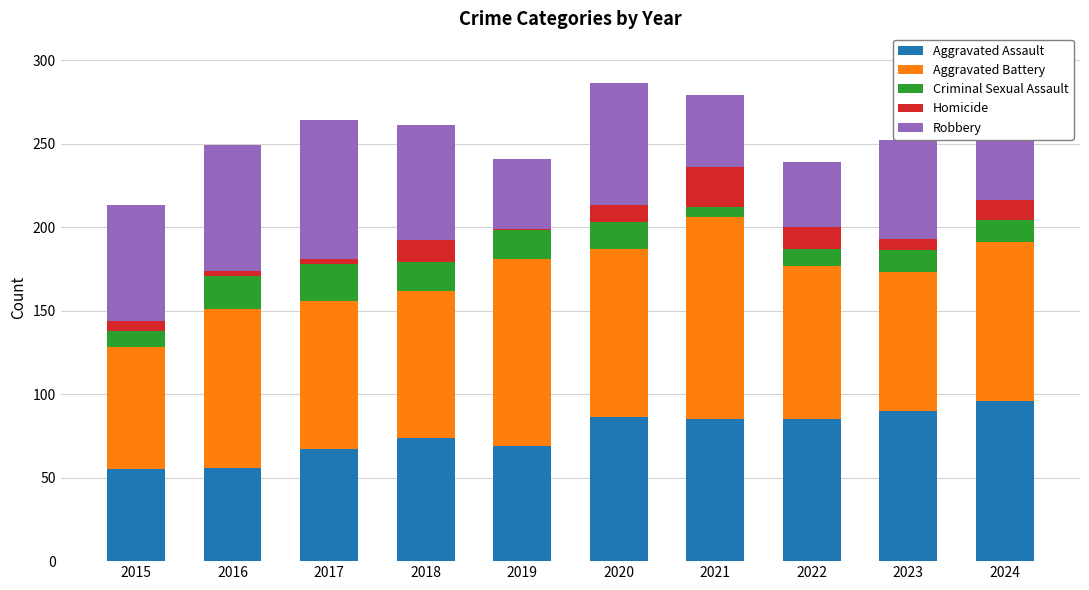

How many bars are there in total?

10